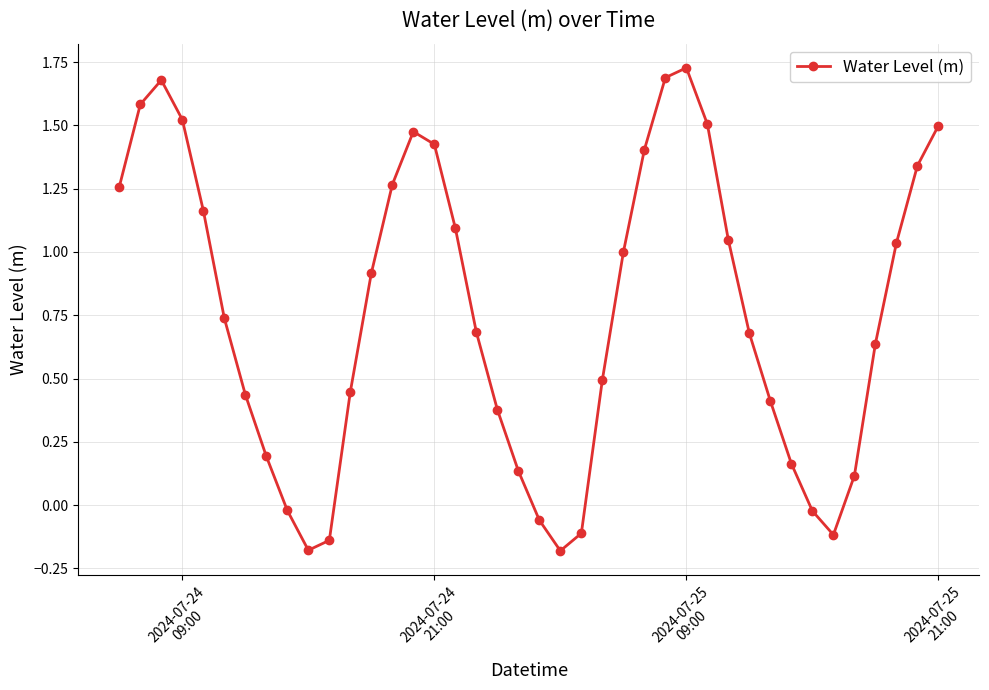

How many interior local valleys (lower than both neighbors) does the data have?

3